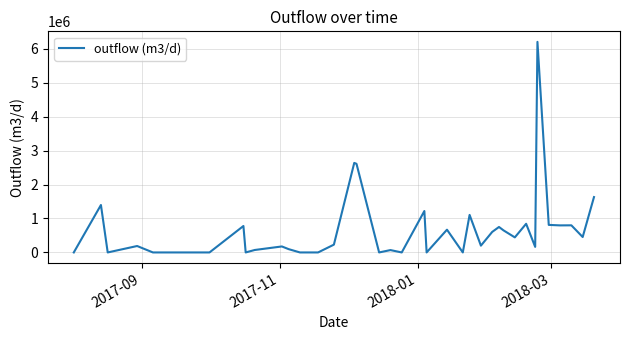

What is the greatest value displayed?

6200548.3